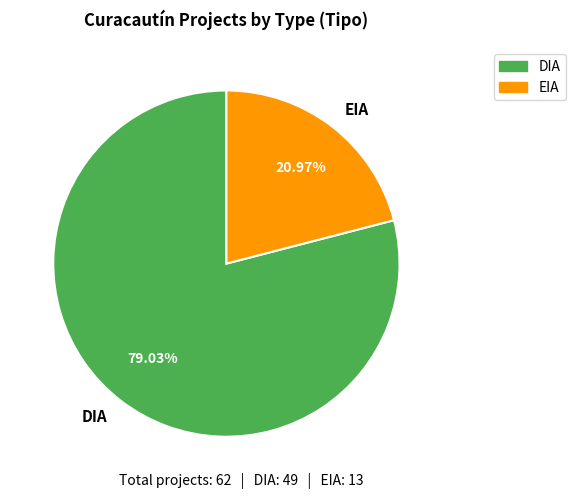

What is the majority slice?

DIA